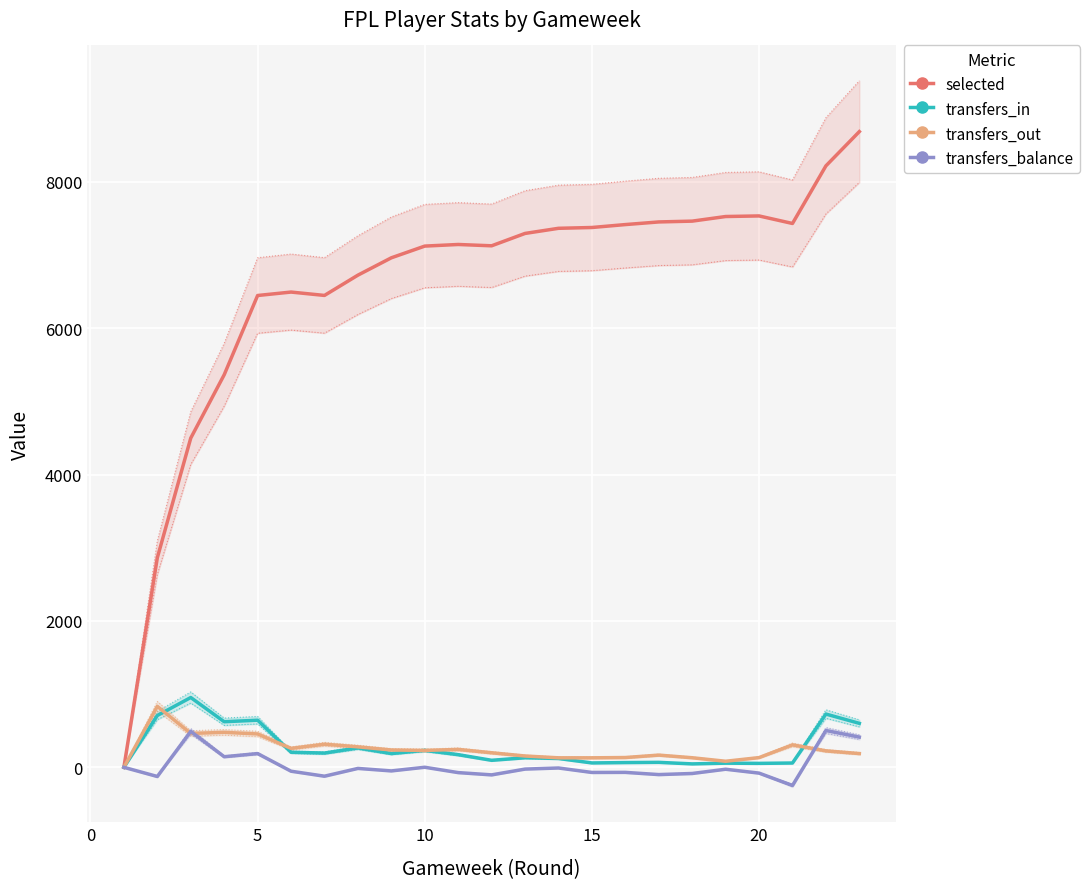

At 10, list the series in order from largest to smallest.

selected, transfers_in, transfers_out, transfers_balance